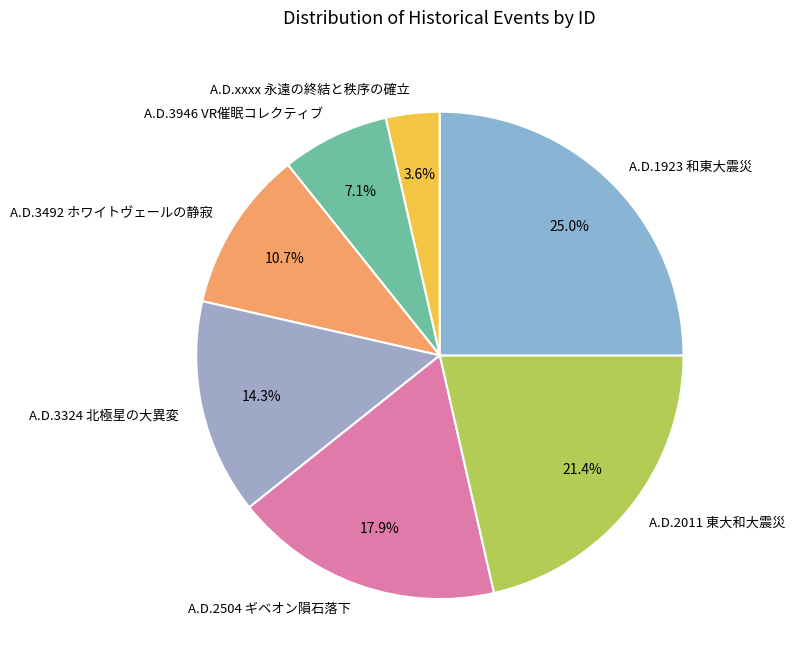

Rank the categories by value from lowest to highest.

A.D.xxxx 永遠の終結と秩序の確立, A.D.3946 VR催眠コレクティブ, A.D.3492 ホワイトヴェールの静寂, A.D.3324 北極星の大異変, A.D.2504 ギベオン隕石落下, A.D.2011 東大和大震災, A.D.1923 和東大震災